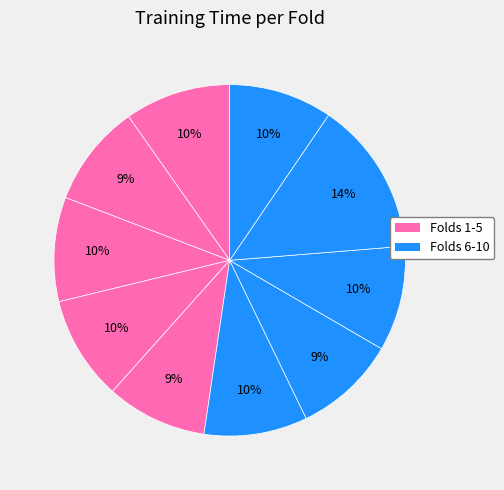

How many segments does this pie chart have?

10